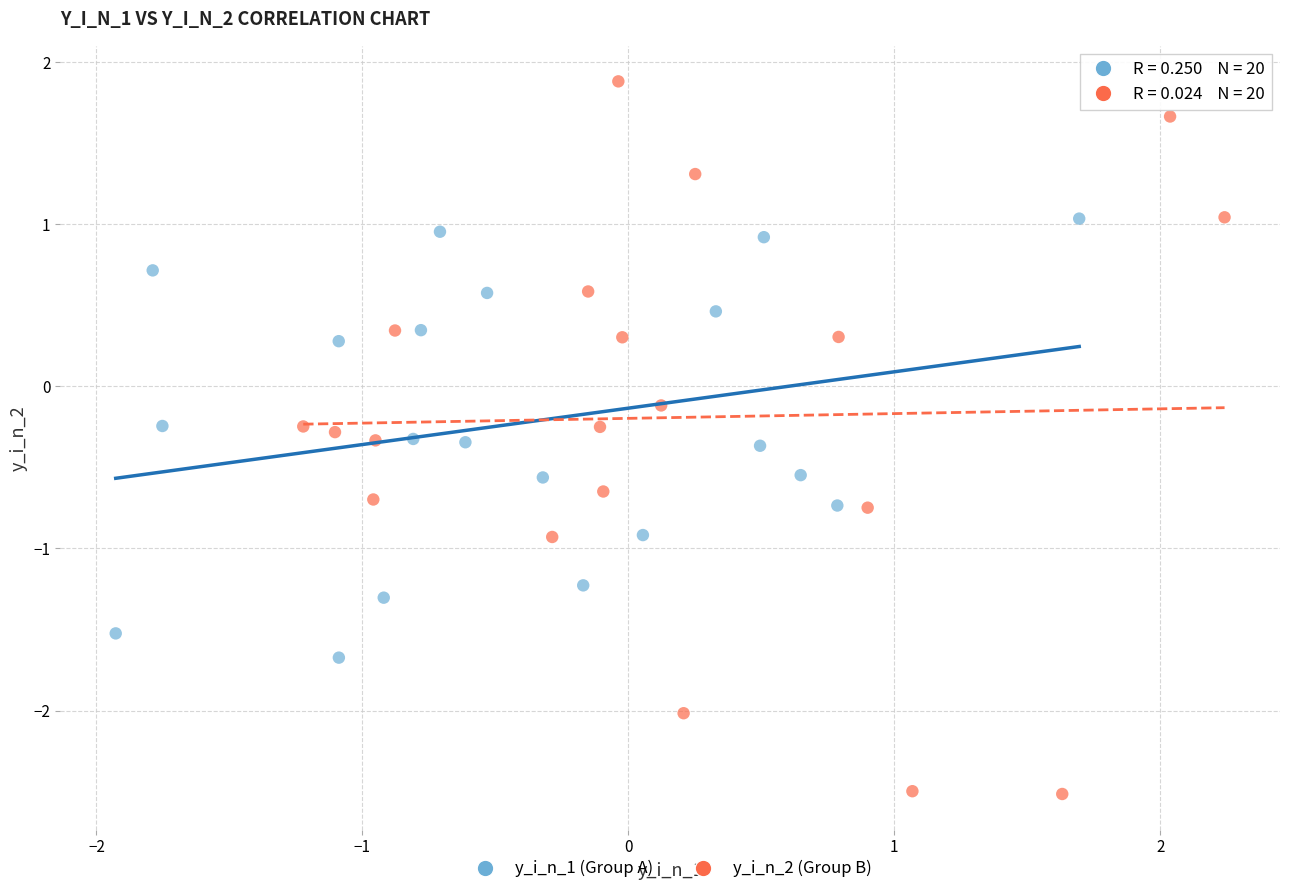

Which series reaches the maximum Y coordinate?

y_i_n_2 (Group B)